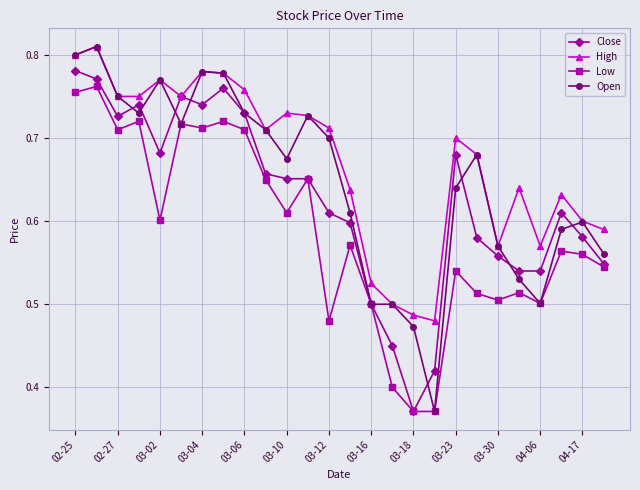

Which series has the largest total across all categories?

High